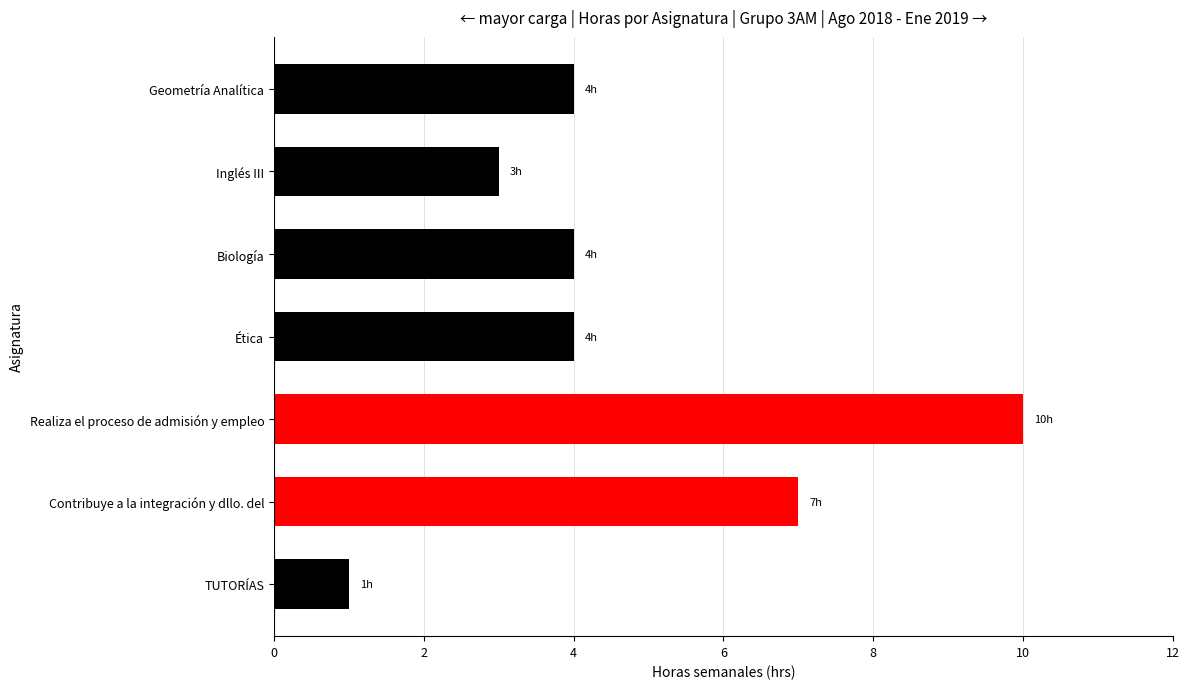

Between Contribuye a la integración y dllo. del and Realiza el proceso de admisión y empleo, which is larger?

Realiza el proceso de admisión y empleo